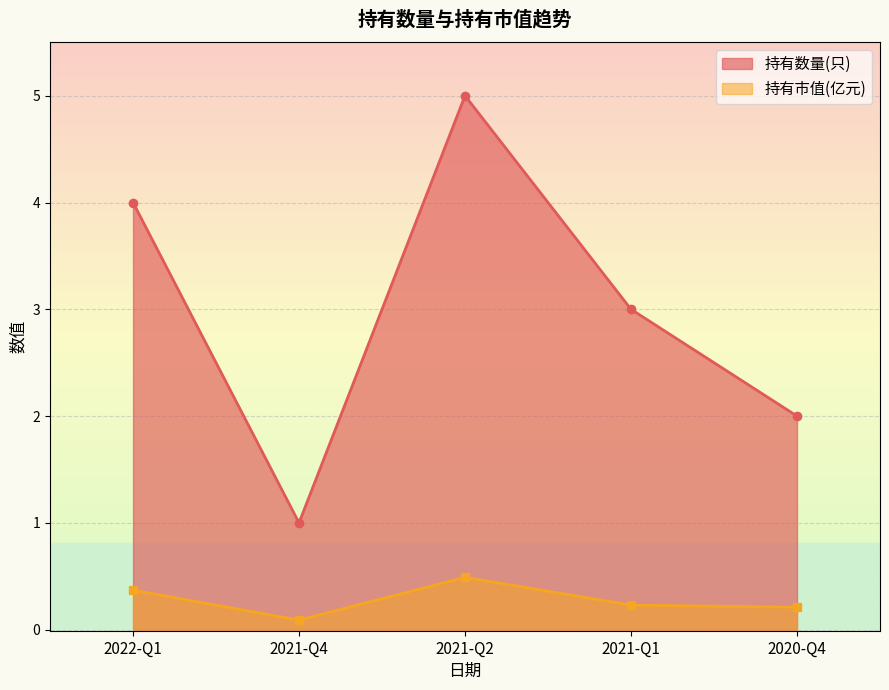

Is it true that 持有数量(只) equals 3.0 at 2021-Q1?

True